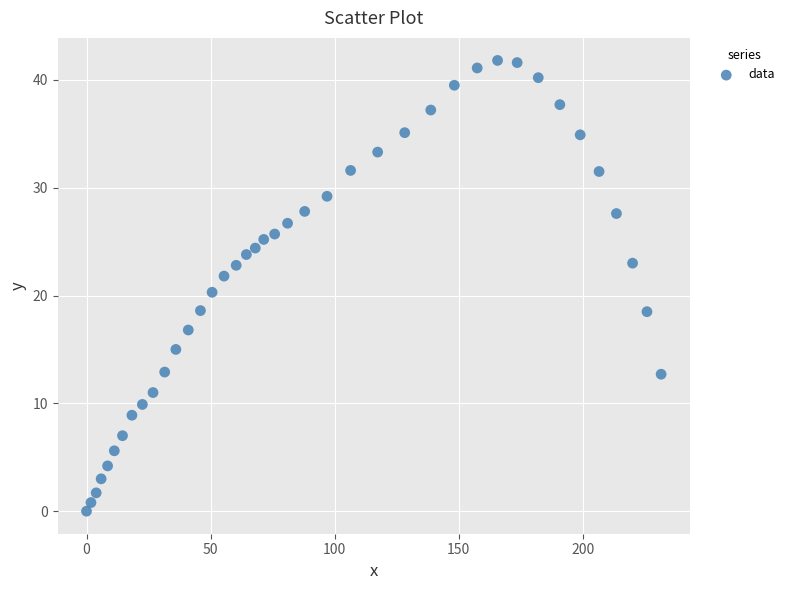

What is the range of Y values (max minus min)?

41.8